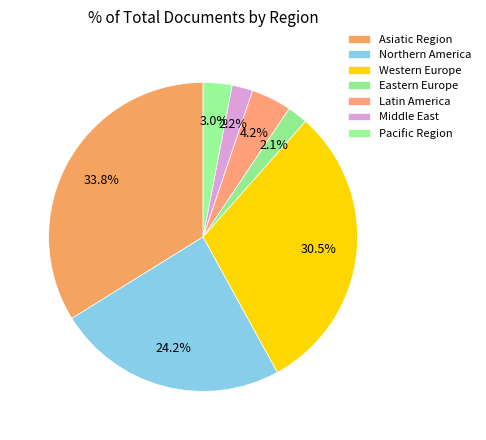

Count the number of slices in the pie.

7